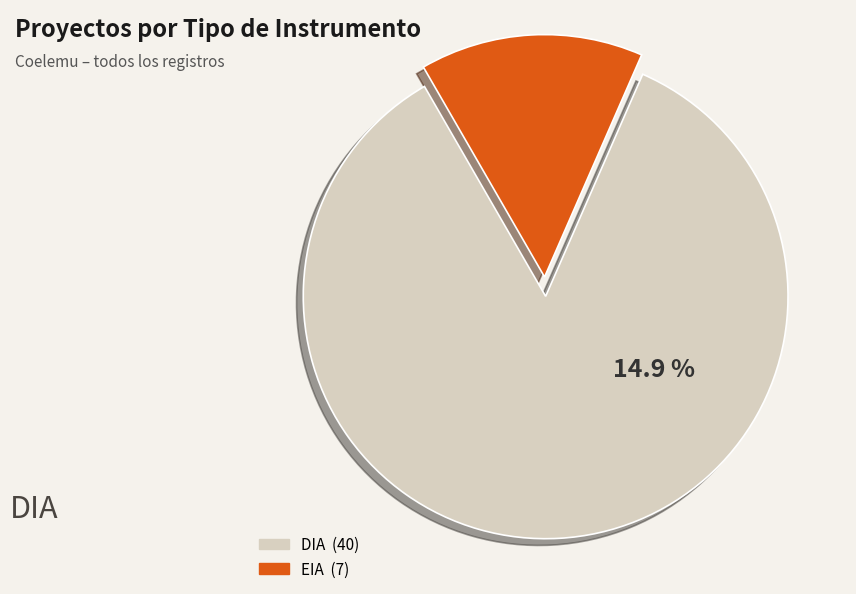

Is there any slice that represents more than half of the pie?

Yes